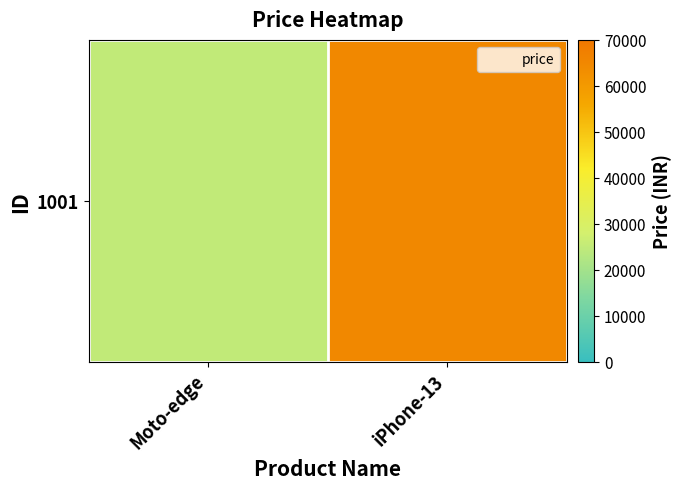

What is the difference between the values at Moto-edge and iPhone-13?

40000